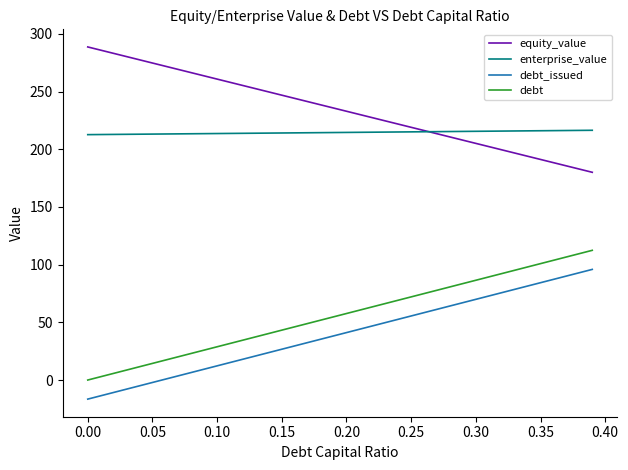

Which series has the largest total across all categories?

equity_value